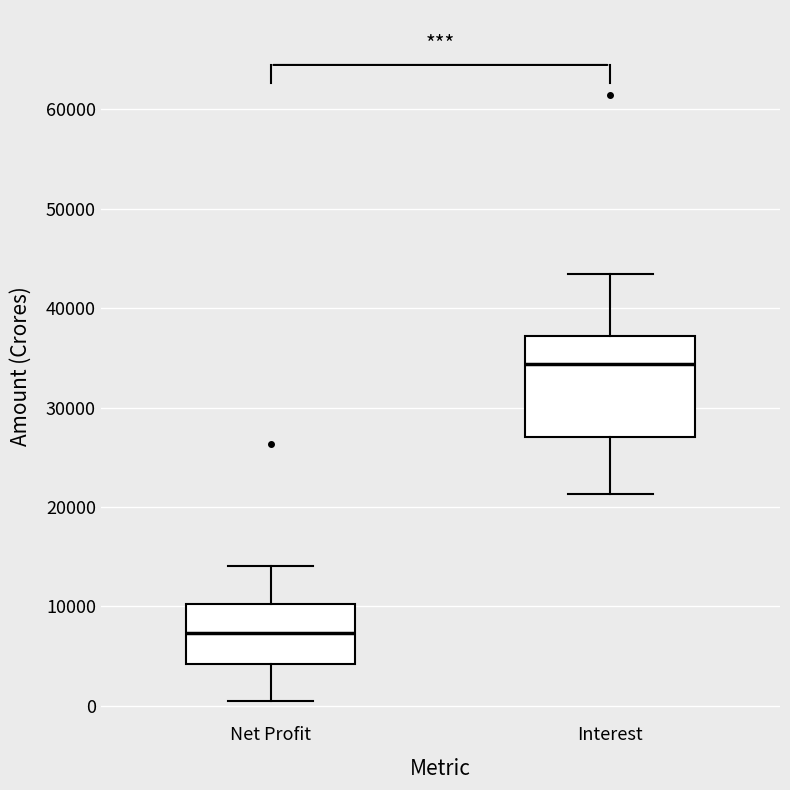

Reading left to right, transcribe this box plot: for each box, give where its median line is, the range the box spans, and where its two whiskers end, as read against the y-axis. The values are not printed on the chart, so give them approximately, as read against the axis.

Net Profit: median 7000, box 4000 to 10000, whiskers 0 to 14000
Interest: median 34000, box 27000 to 37000, whiskers 21000 to 43000